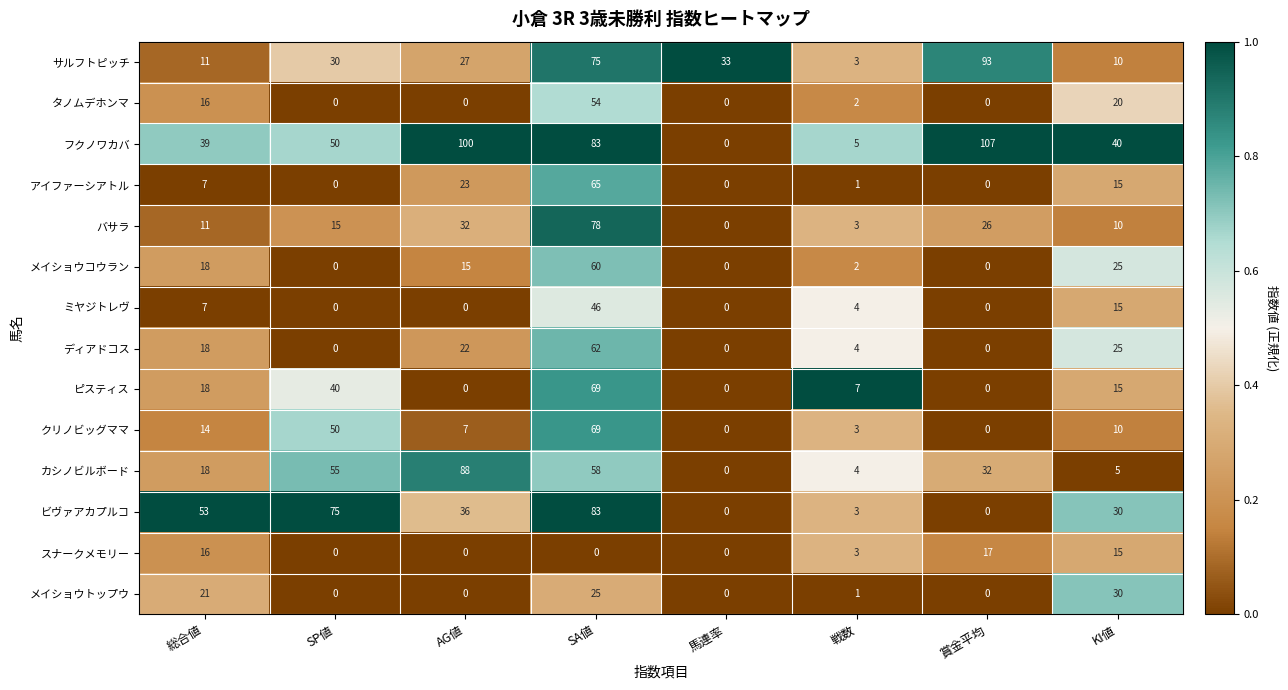

At which label is カシノビルボード closest to 44?

SP値